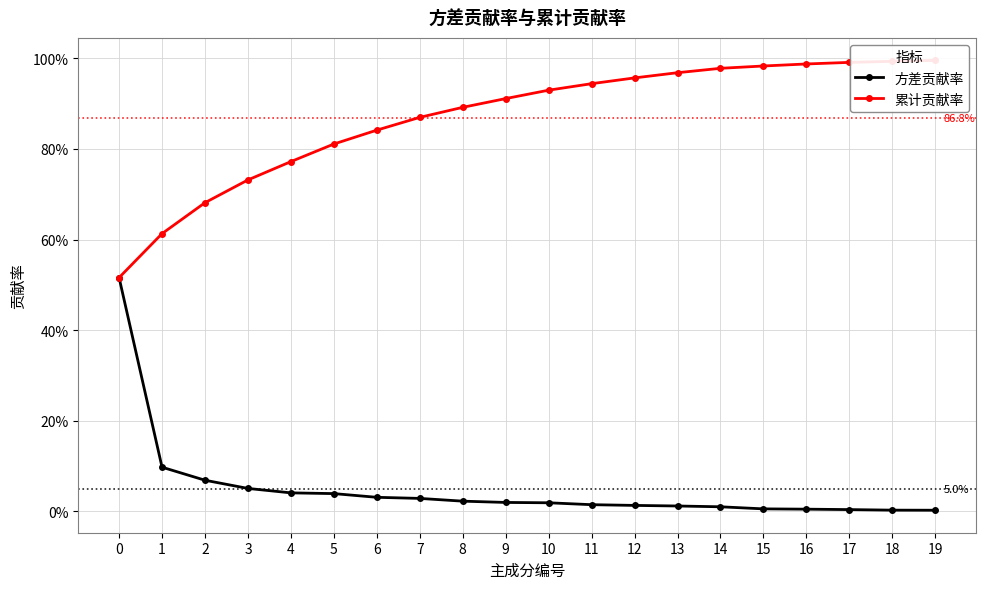

Reading right to left, extract all data points from this chart.

方差贡献率: 0.0	0.0	0.0	0.0	0.0	0.0	0.0	0.0	0.0	0.0	0.0	0.0	0.0	0.0	0.0	0.0	0.1	0.1	0.1	0.5
累计贡献率: 1.0	1.0	1.0	1.0	1.0	1.0	1.0	1.0	0.9	0.9	0.9	0.9	0.9	0.8	0.8	0.8	0.7	0.7	0.6	0.5